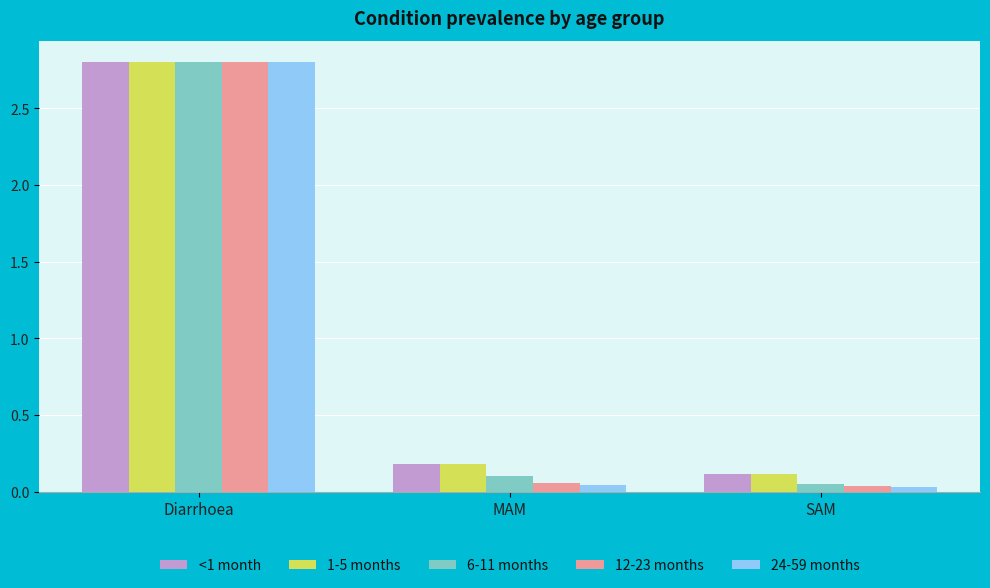

At which label is 1-5 months closest to 1?

MAM